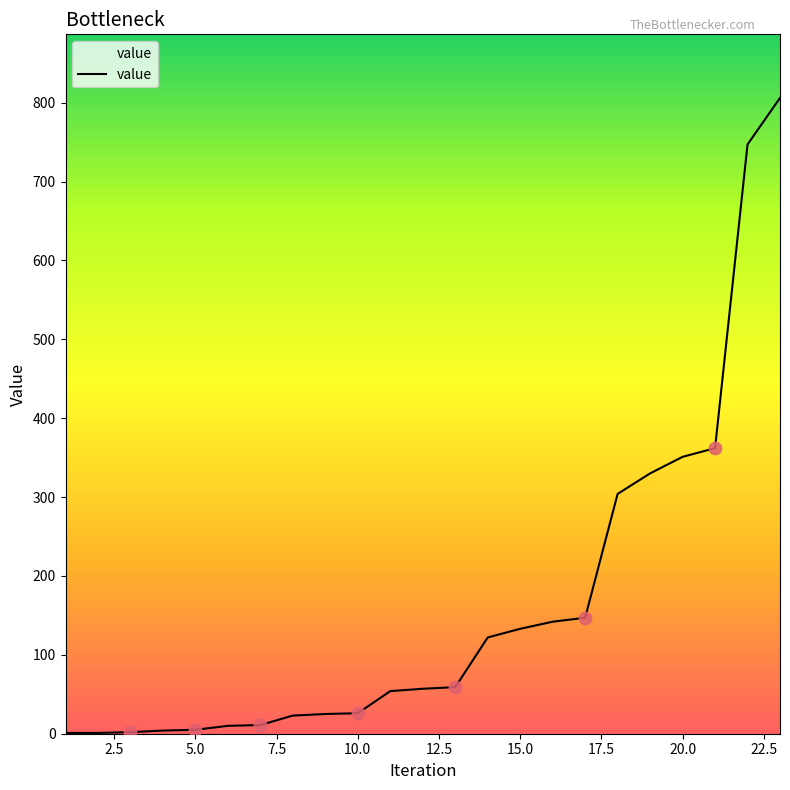

What is the difference between the maximum and minimum values?

805